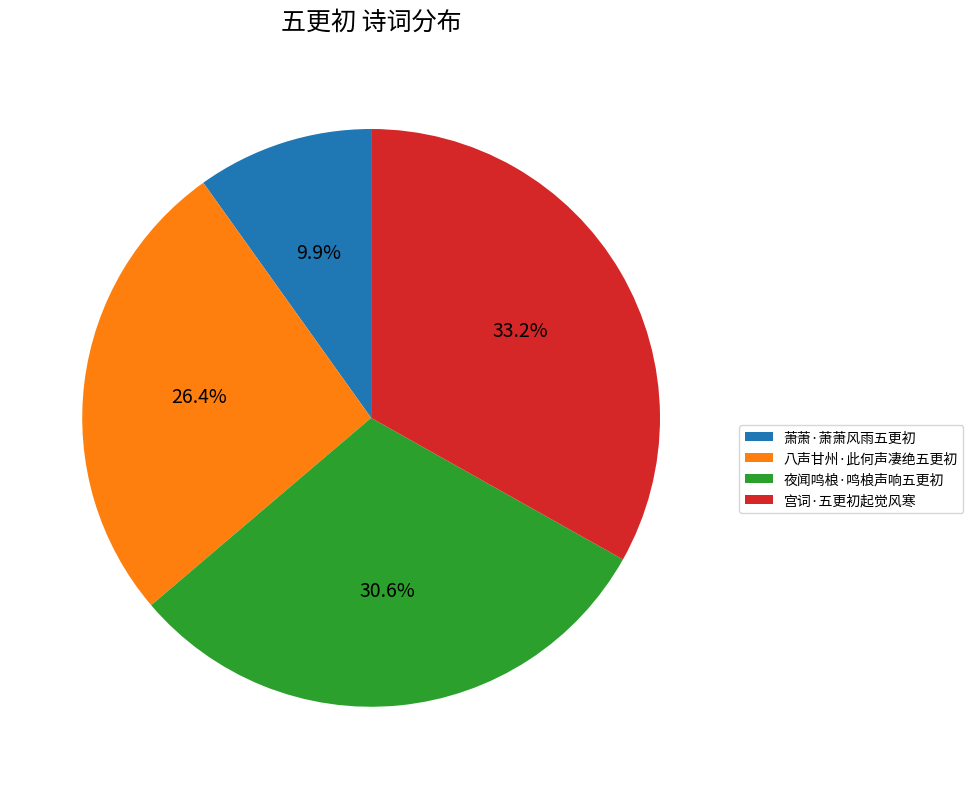

What is the smallest slice in the pie chart?

萧萧·萧萧风雨五更初